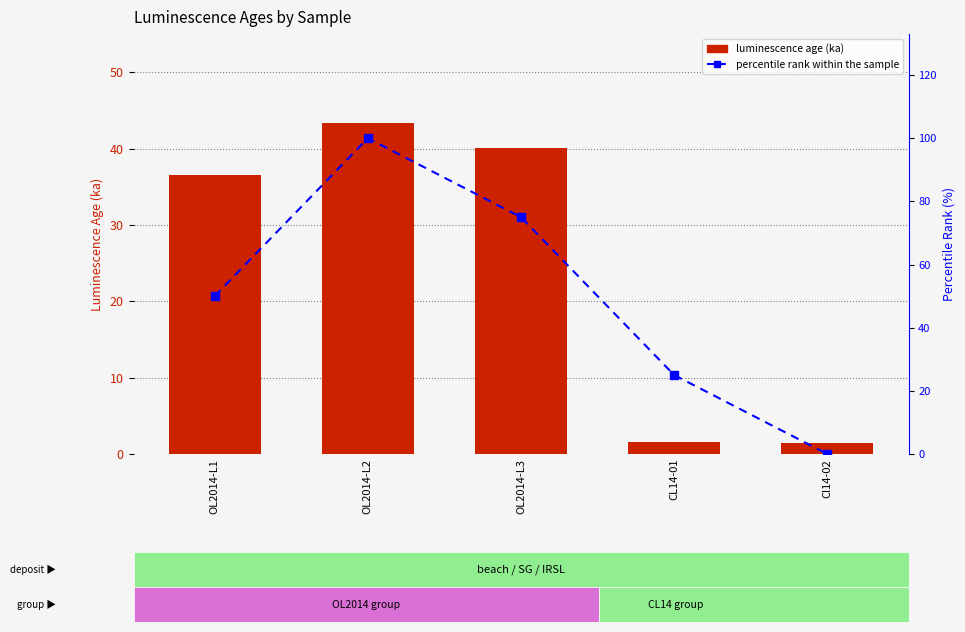

What are all the series names shown in the legend?

luminescence age (ka), percentile rank within the sample